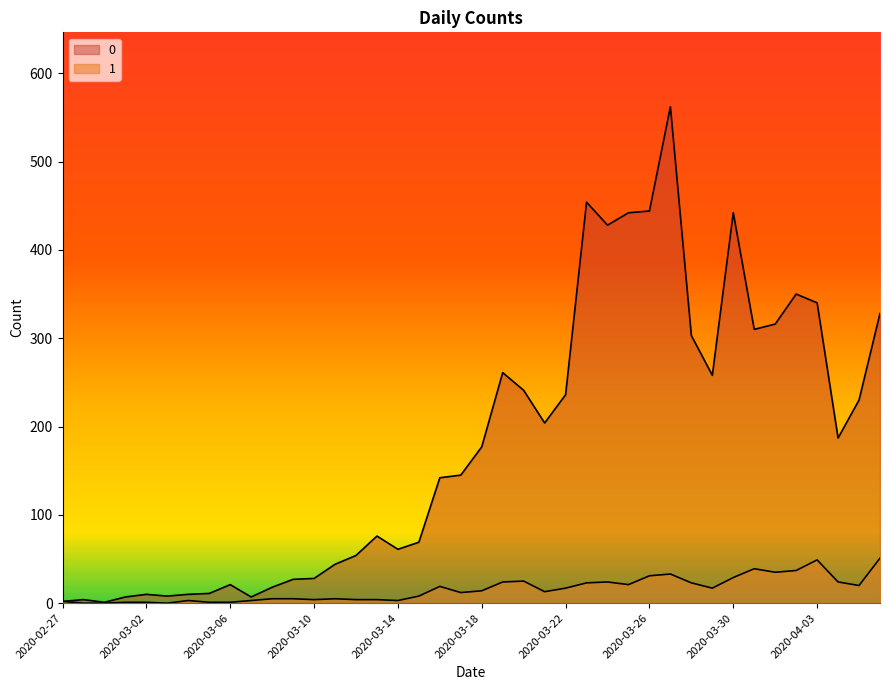

At which label is 1 closest to 25?

2020-03-20